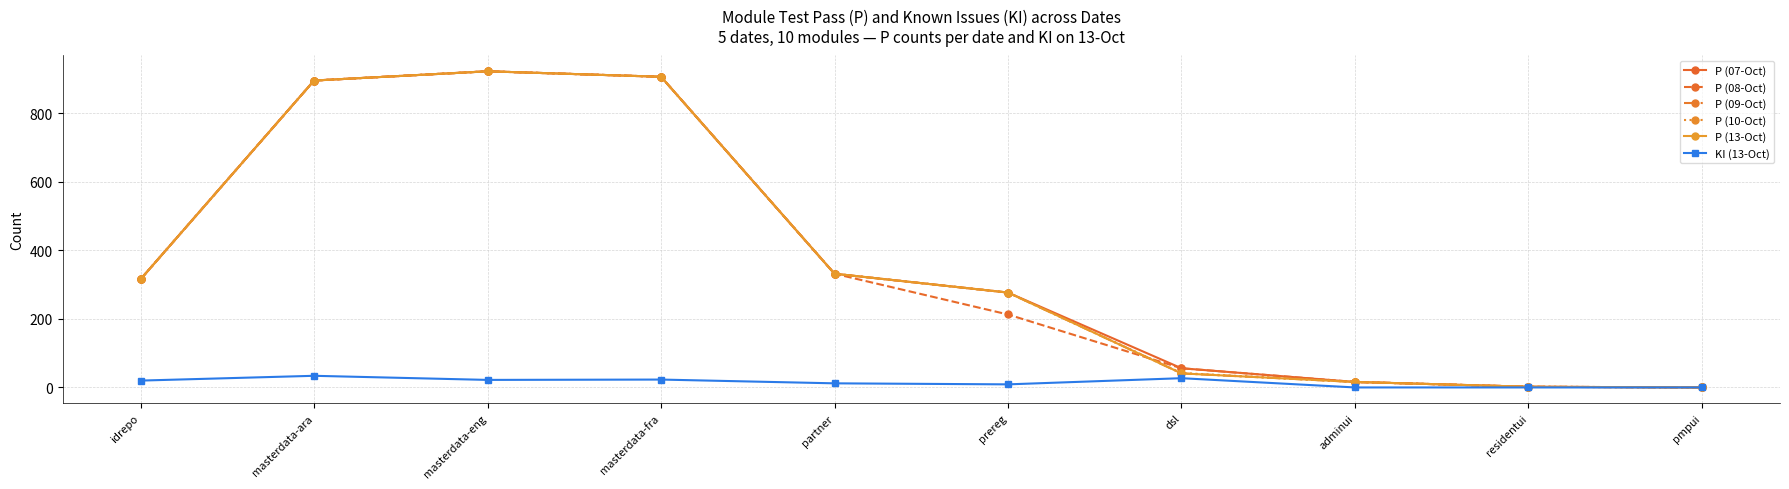

Where is P (10-Oct) nearest to the value 461?

partner